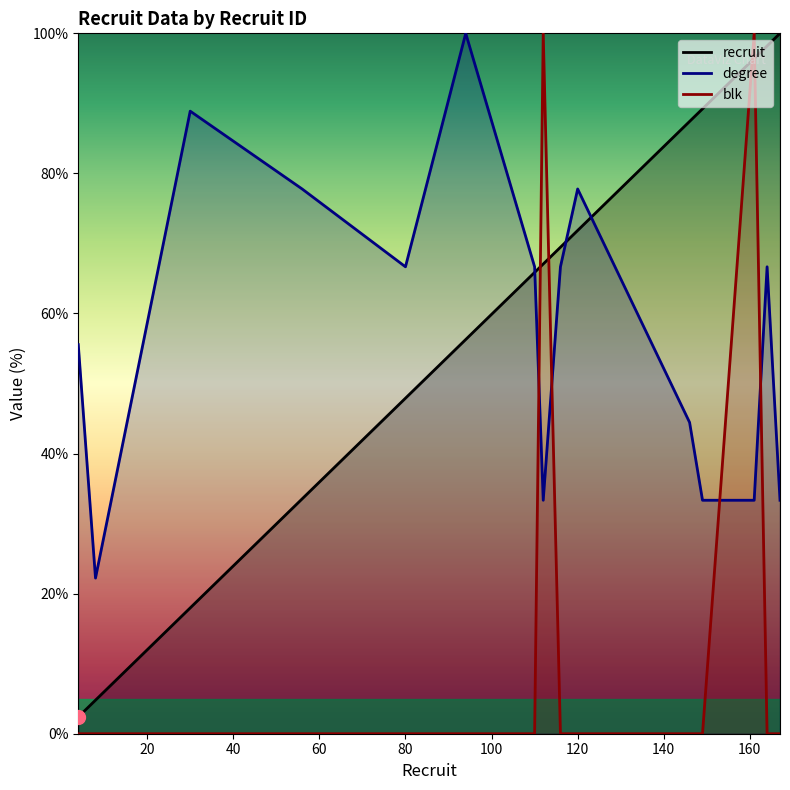

List the labels in order of degree value, largest first.

94, 30, 56, 120, 80, 110, 116, 164, 4, 146, 112, 149, 161, 167, 8